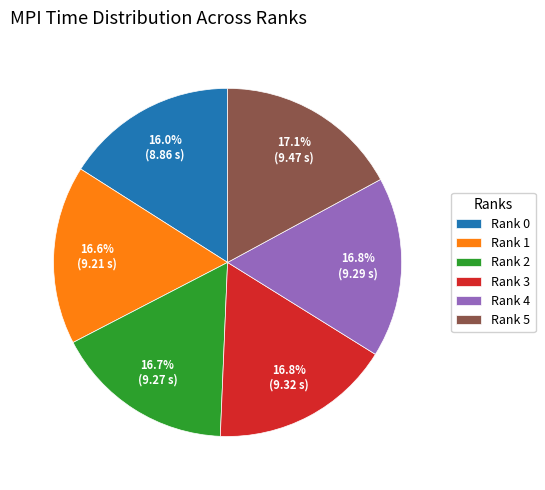

Is it true that Rank 5 is 17% of the pie?

True